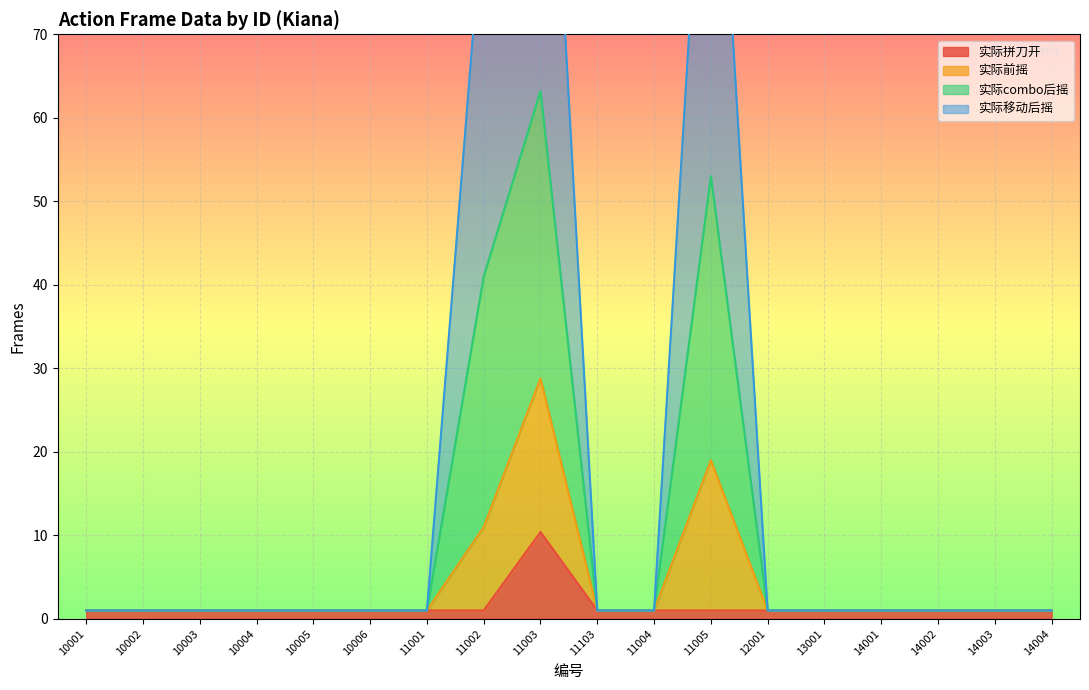

List the labels in order of 实际前摇 value, smallest first.

10001, 10002, 10003, 10004, 10005, 10006, 11001, 11103, 11004, 12001, 13001, 14001, 14002, 14003, 14004, 11002, 11005, 11003